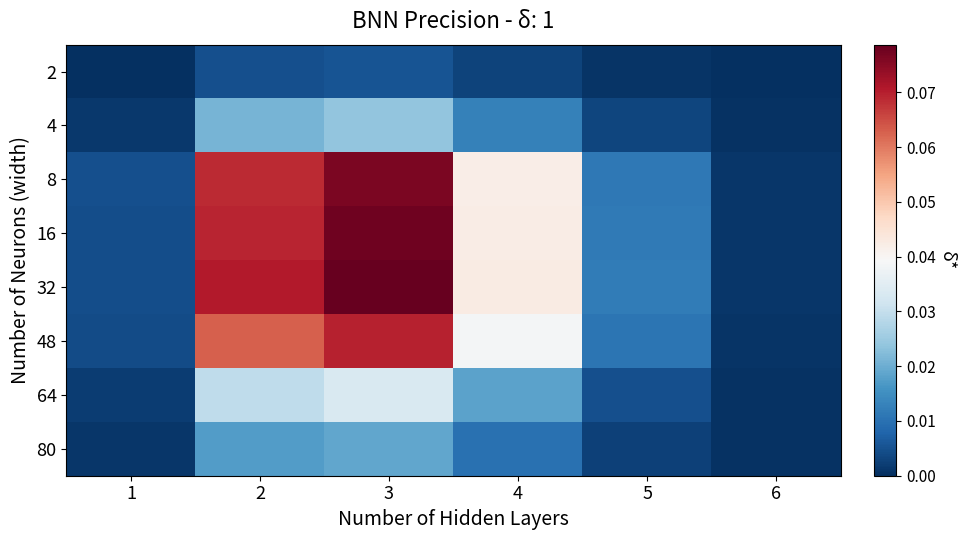

List the series in order of their peak value, lowest first.

2, 80, 4, 64, 48, 8, 16, 32